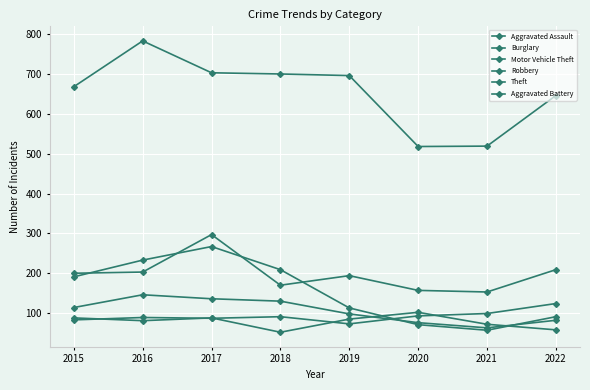

Is this an area chart (filled region under the line)?

No